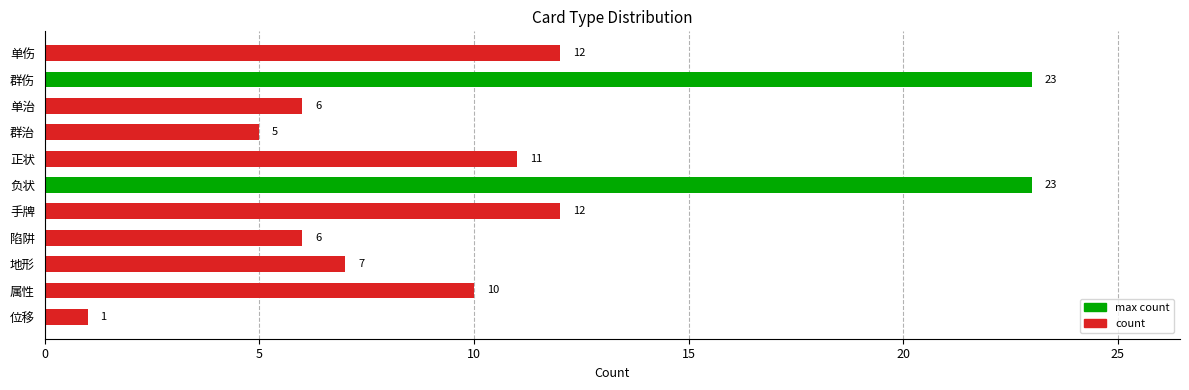

Is it true that the value at 手牌 is 12?

True